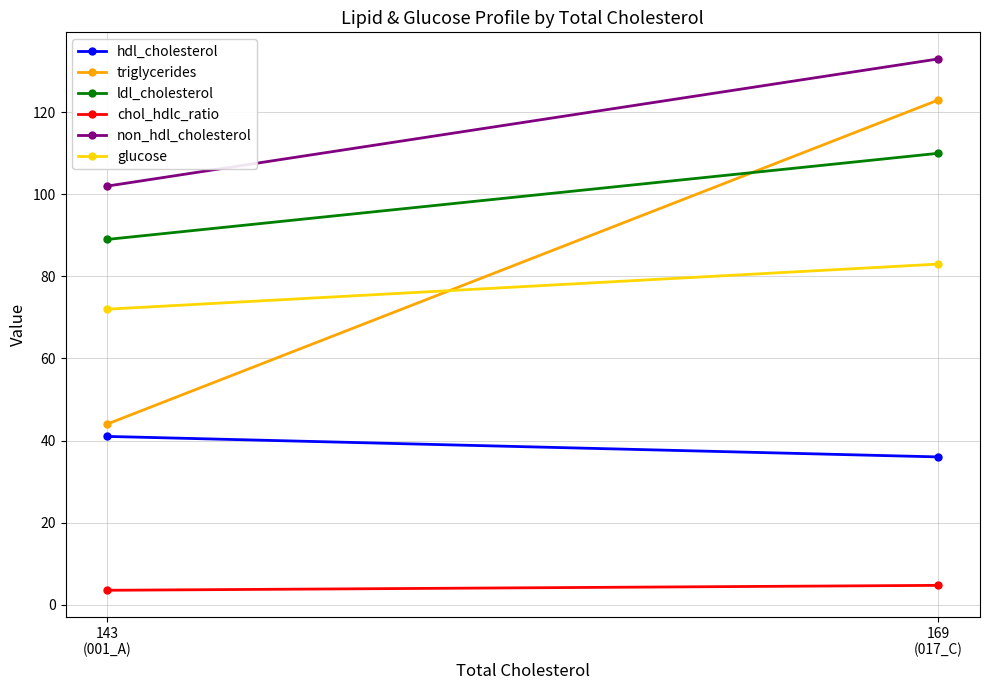

Rank the series by their maximum value, from lowest to highest.

chol_hdlc_ratio, hdl_cholesterol, glucose, ldl_cholesterol, triglycerides, non_hdl_cholesterol